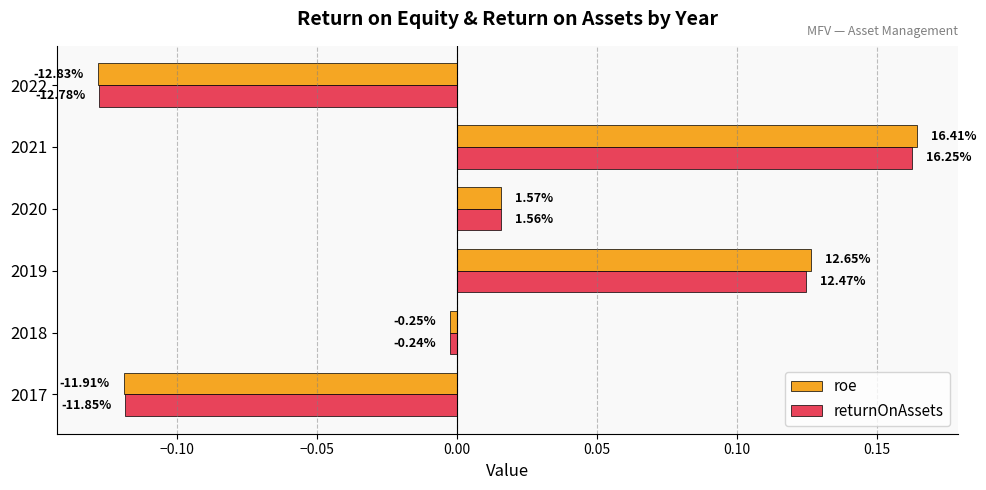

What is the difference between the second highest and second lowest values in the returnOnAssets series?

0.2